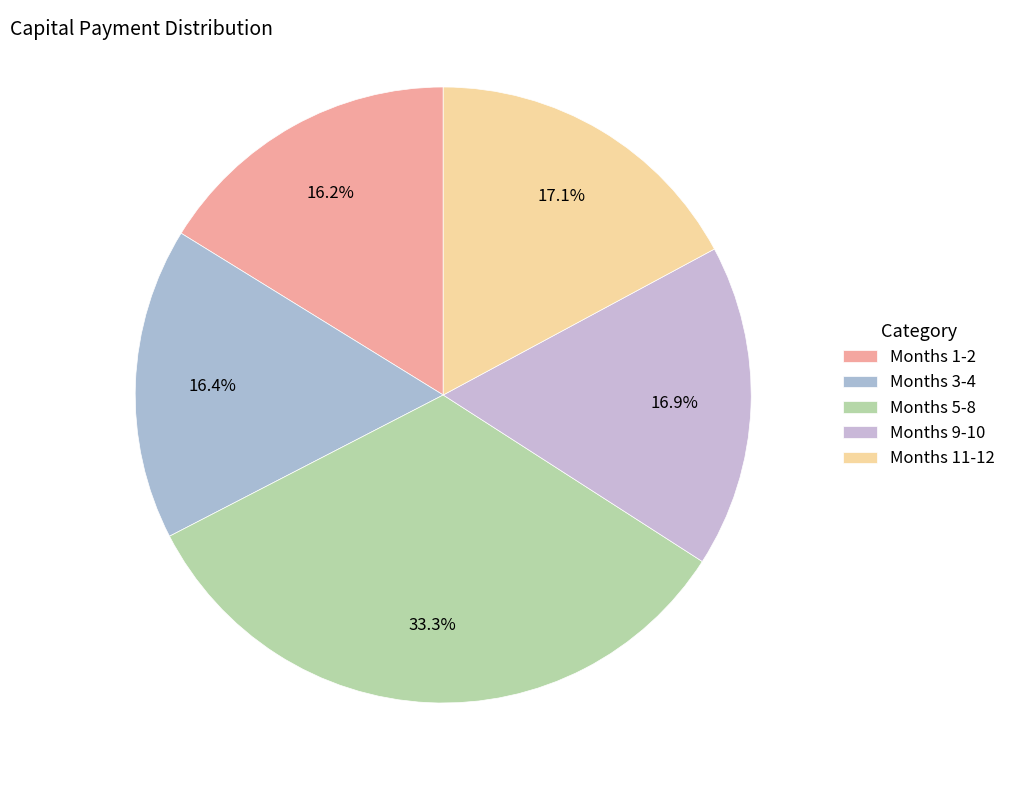

To the nearest percent, what is the average slice percentage?

20%